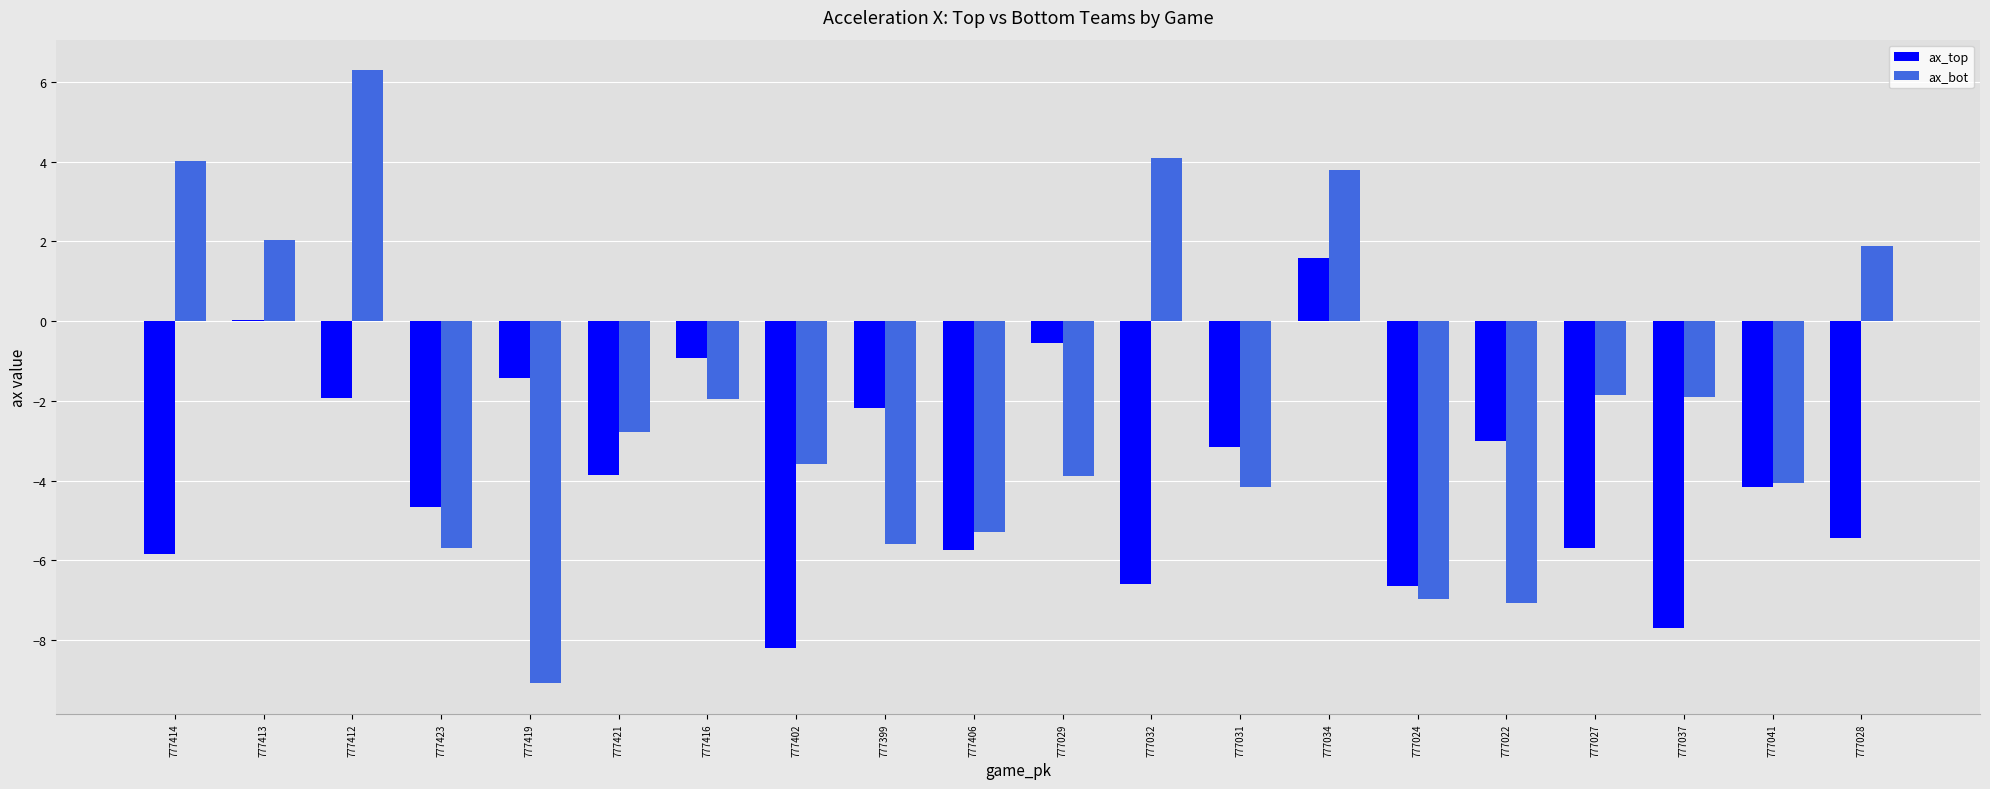

True or false: ax_bot has a value of 6.8 at 777032.

False